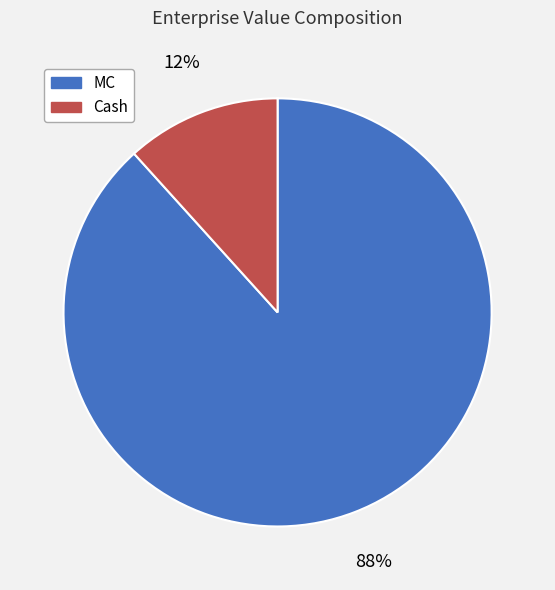

Combined, do Cash and MC account for over 50%?

Yes